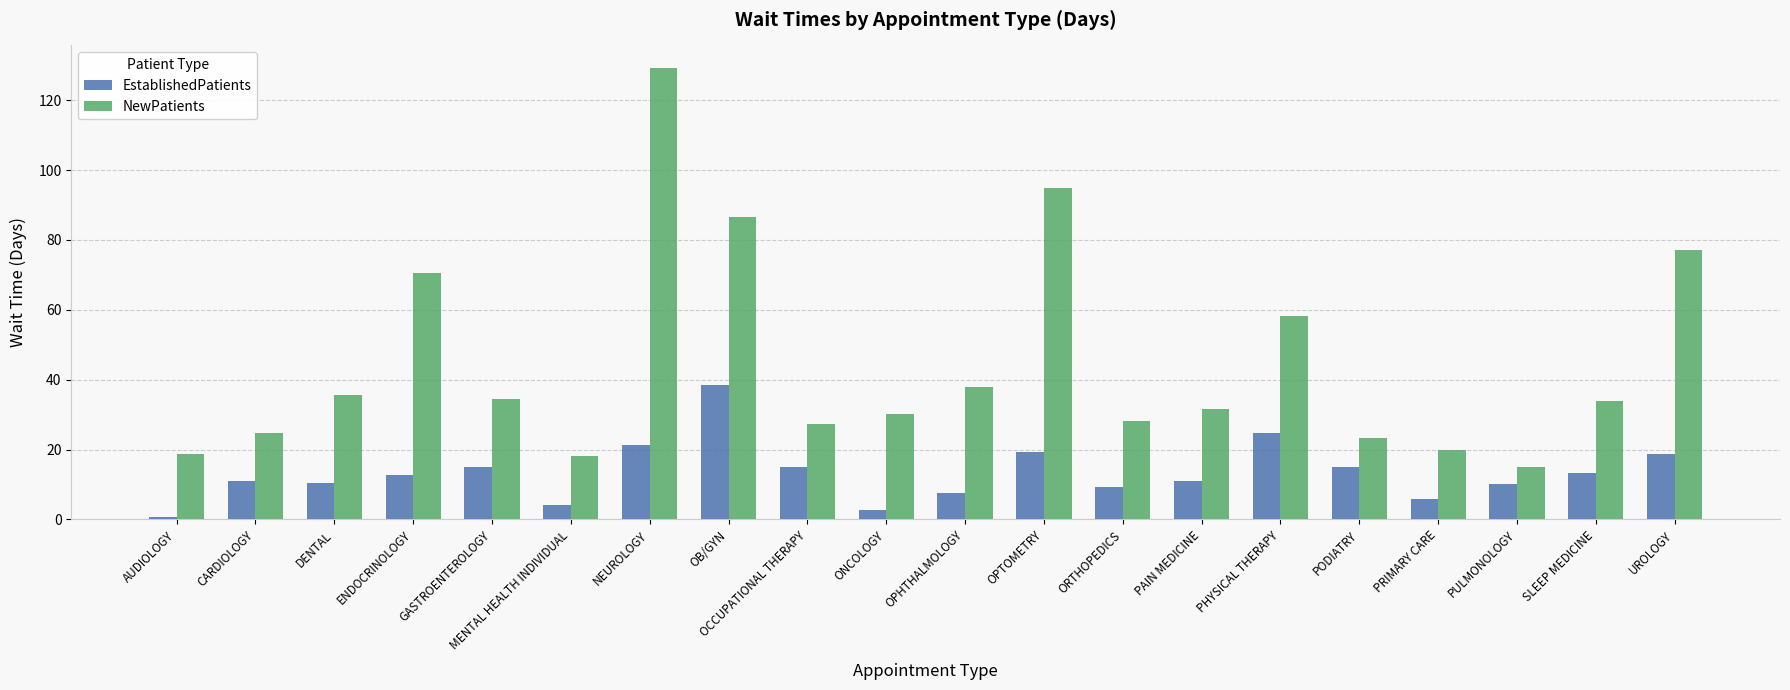

What are all the series names shown in the legend?

EstablishedPatients, NewPatients